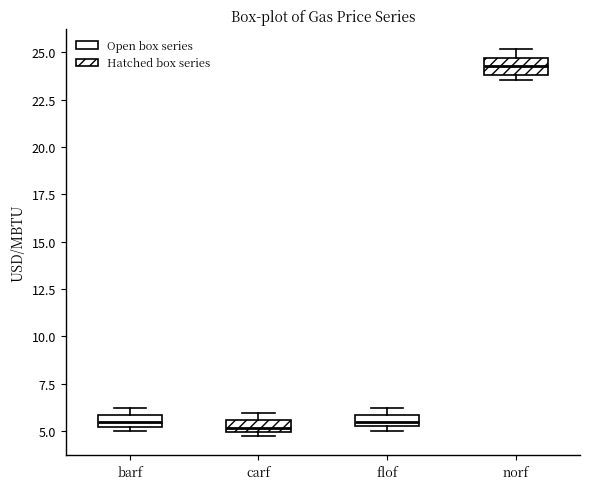

Where is the lower edge of the box for norf on the y-axis? The values are not printed on the chart, so give them approximately, as read against the axis.

24.0